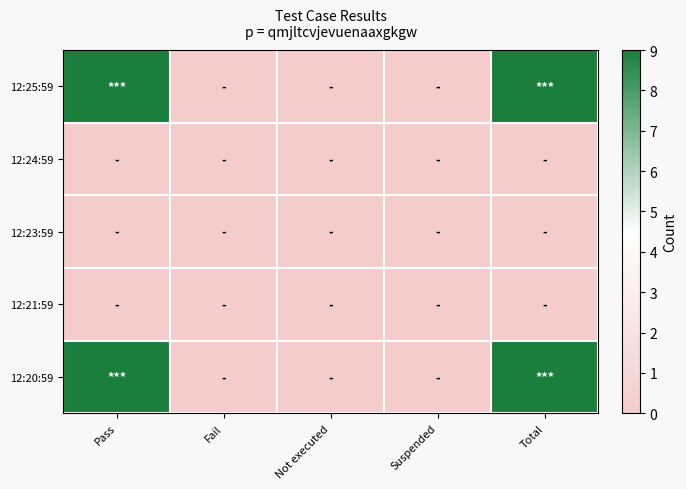

Between Suspended and Not executed, which is larger?

Suspended